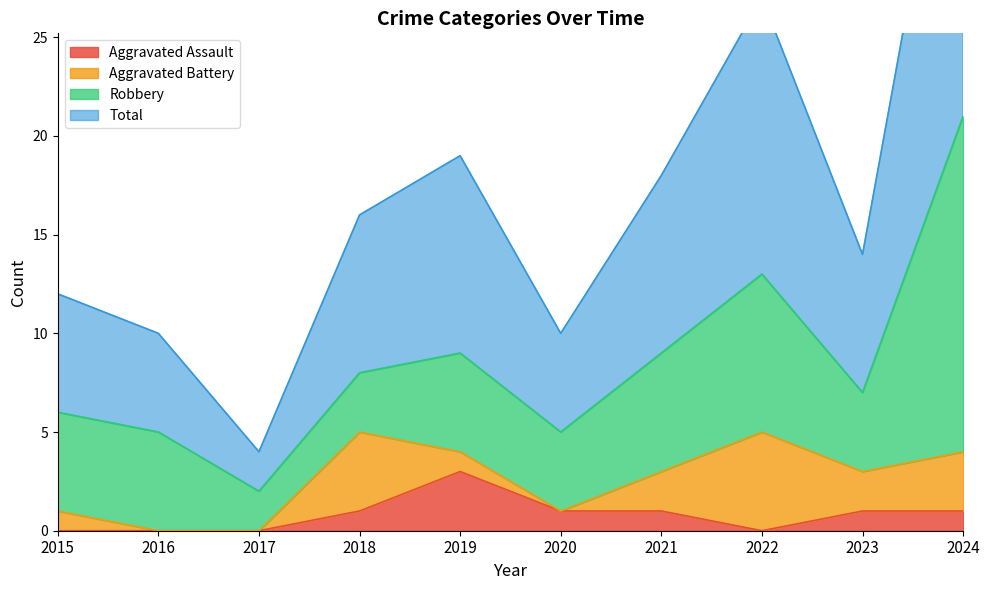

True or false: Aggravated Assault has a value of 2 at 2022.

False